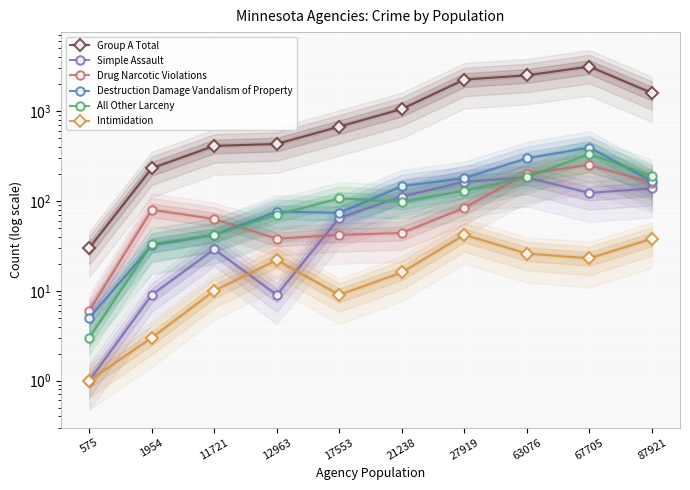

Where is the first local maximum for Group A Total?

67705